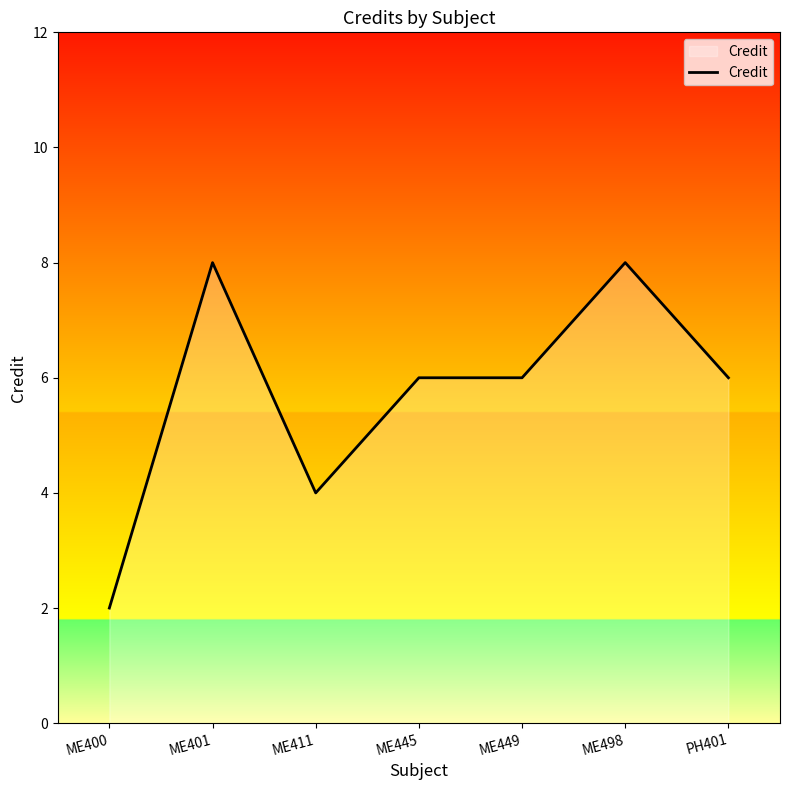

How many series are shown in this chart?

1